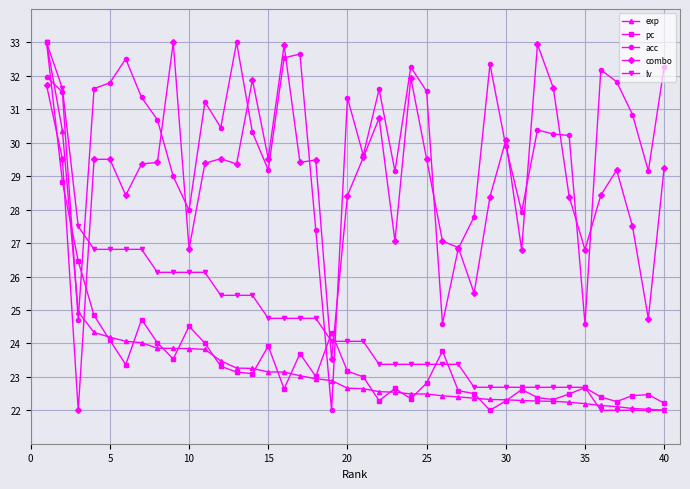

True or false: acc and pc intersect in this chart.

True